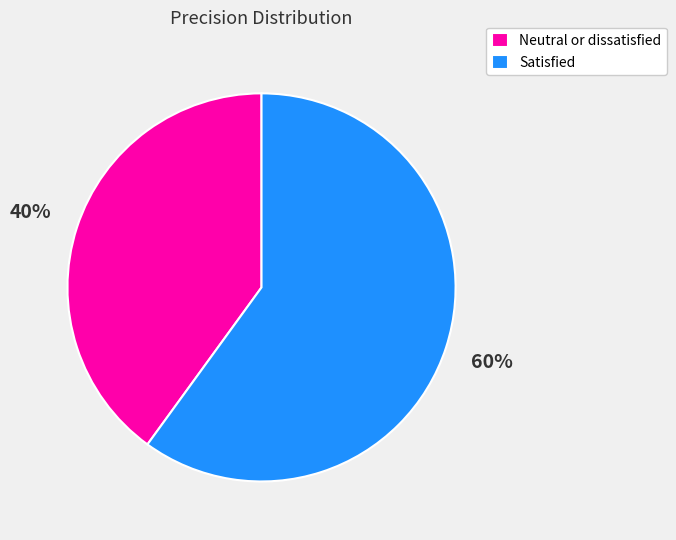

Which category has the biggest portion of the pie?

Satisfied